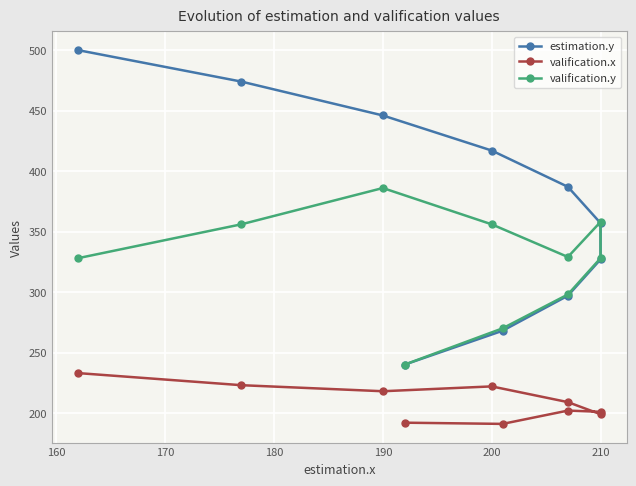

What is the lowest value of the valification.x series?

191